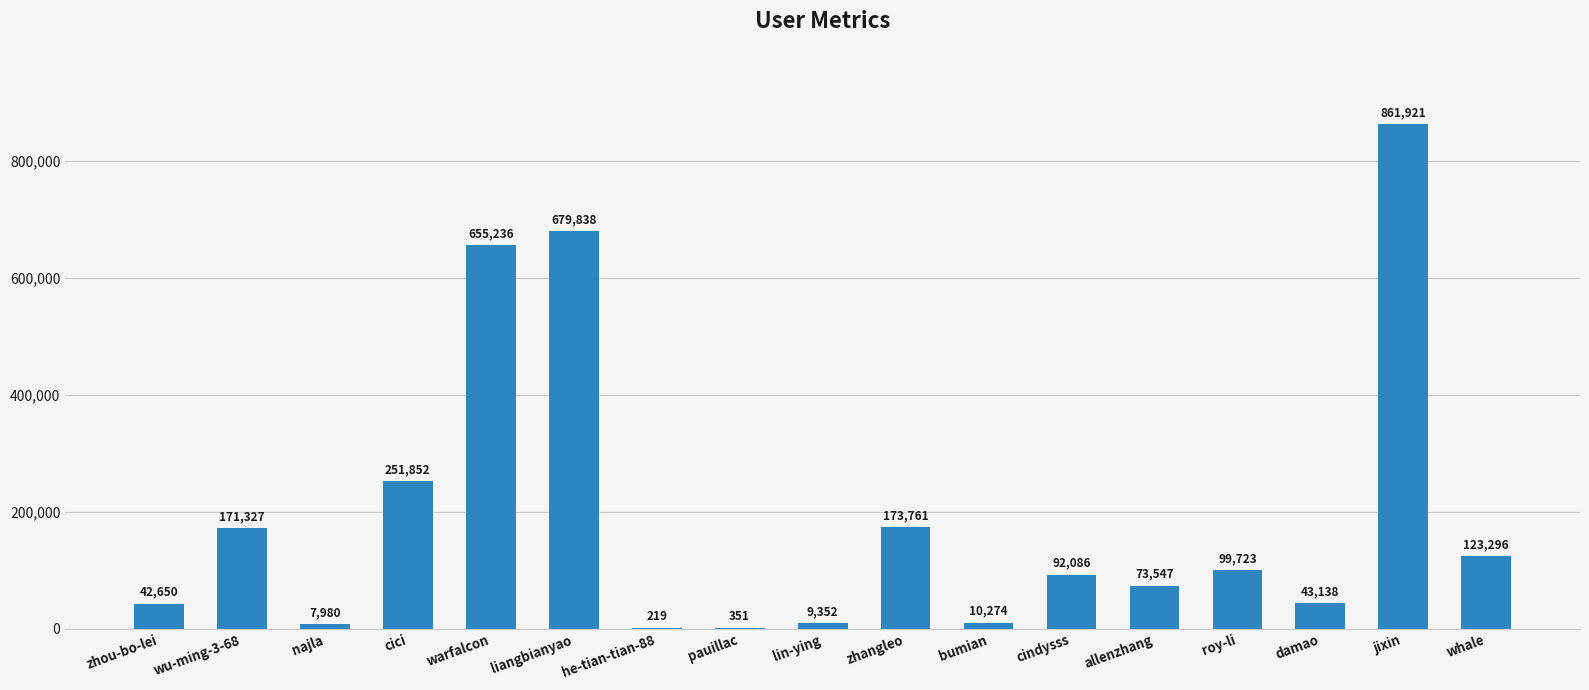

At which label does the data first exceed 92086?

wu-ming-3-68